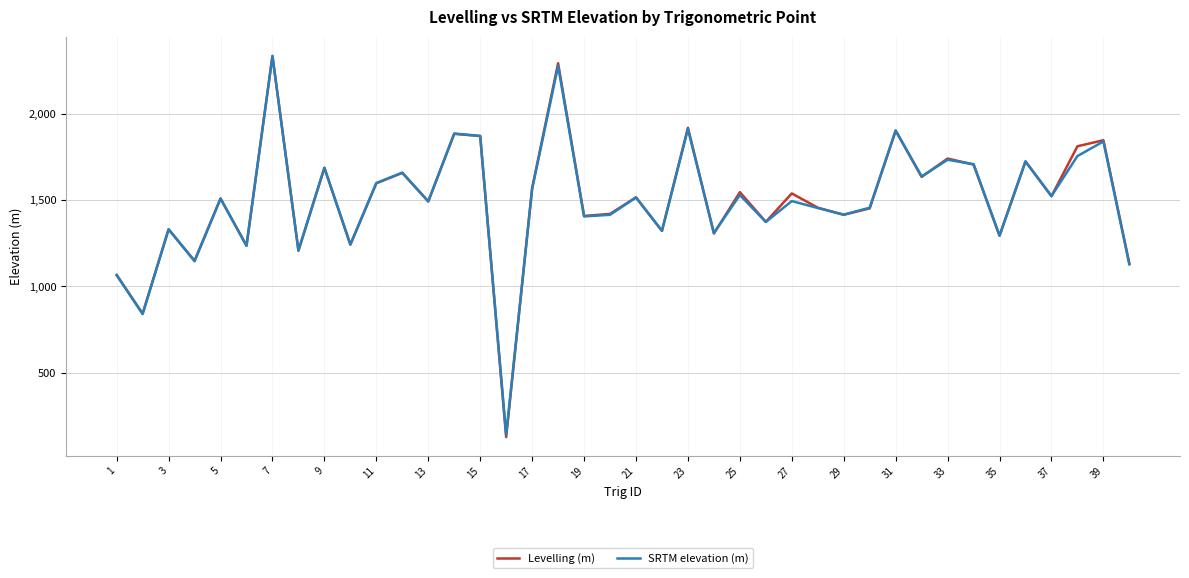

What is the smallest value displayed?

126.2